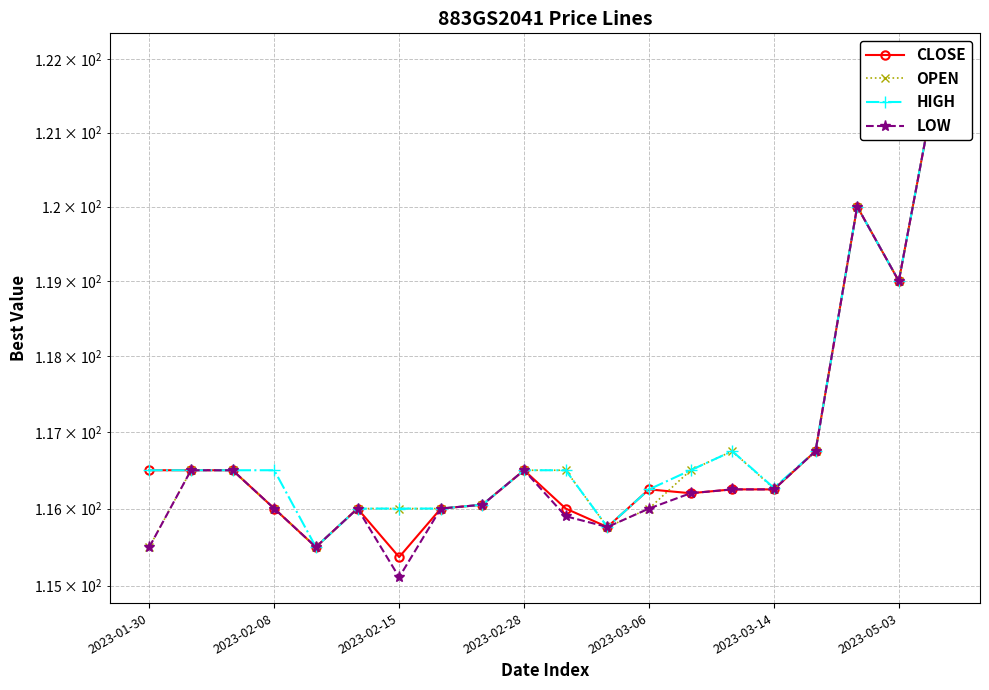

At how many categories does at least one series exceed 116?

15